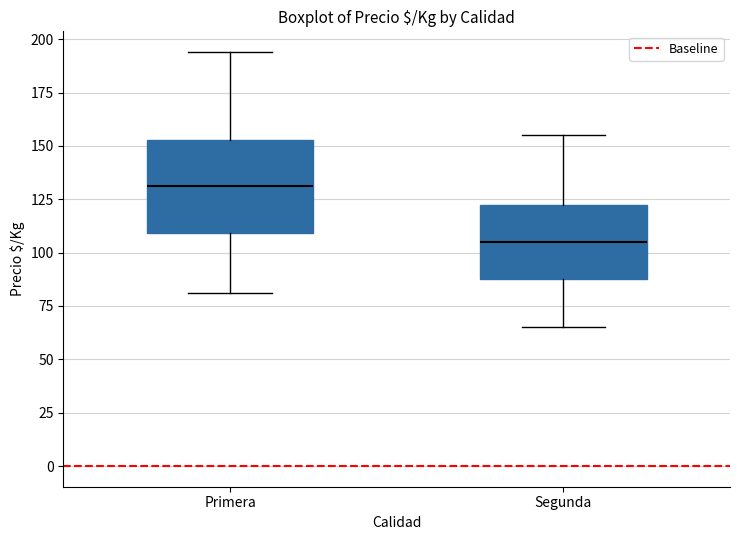

Which box is the tallest, from its lower edge to its upper edge?

Primera